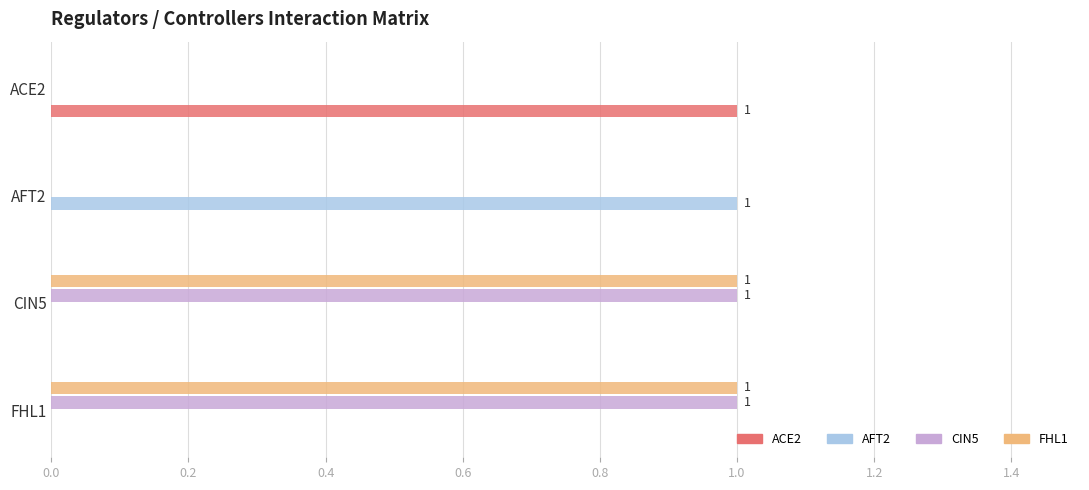

How many categories are shown in the chart?

4